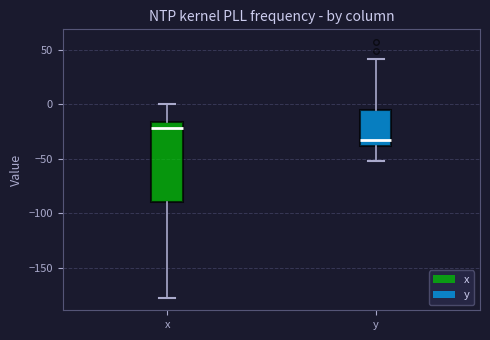

Reading left to right, transcribe this box plot: for each box, give where its median line is, the range the box spans, and where its two whiskers end, as read against the y-axis. The values are not printed on the chart, so give them approximately, as read against the axis.

x: median -20, box -90 to -15, whiskers -175 to 0
y: median -35, box -40 to -5, whiskers -50 to 40